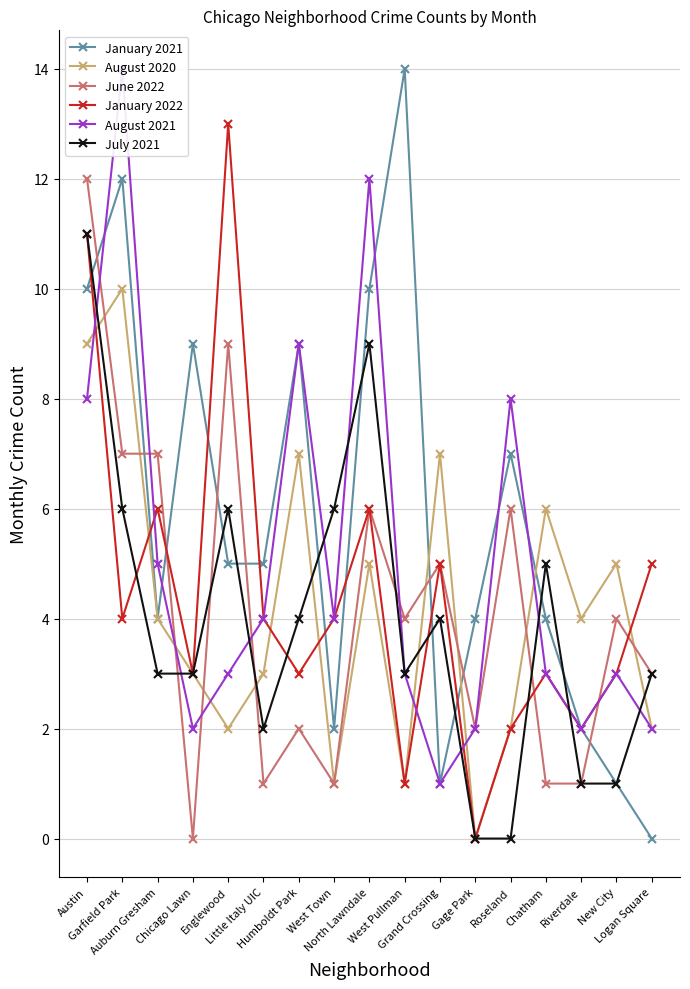

Which series changed the most between Austin and Little Italy UIC?

June 2022